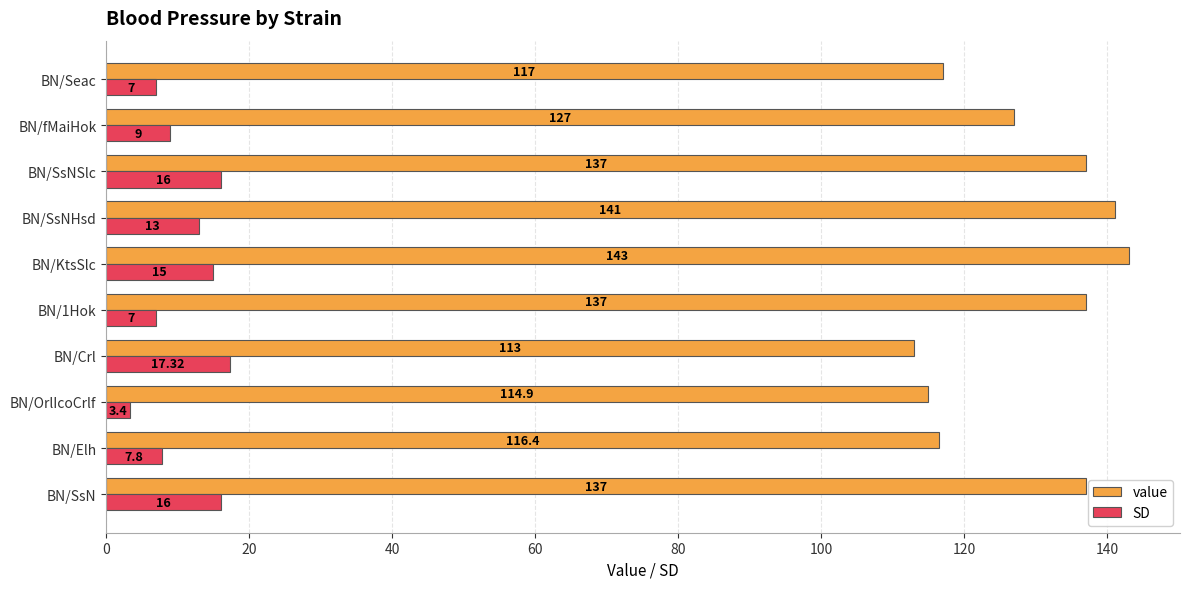

Where is value nearest to the value 128?

BN/fMaiHok